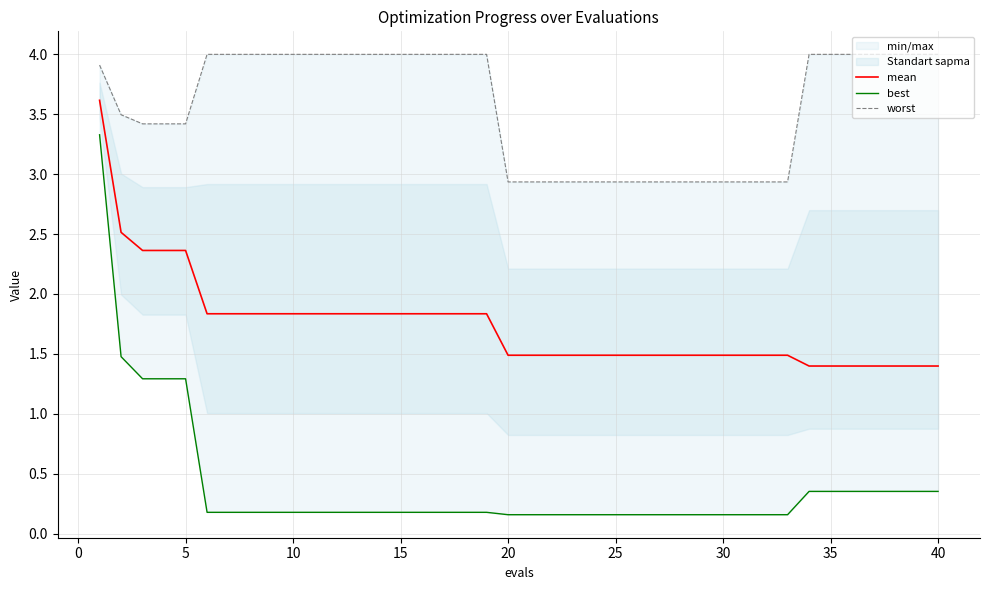

What is the lowest value of the mean series?

1.4